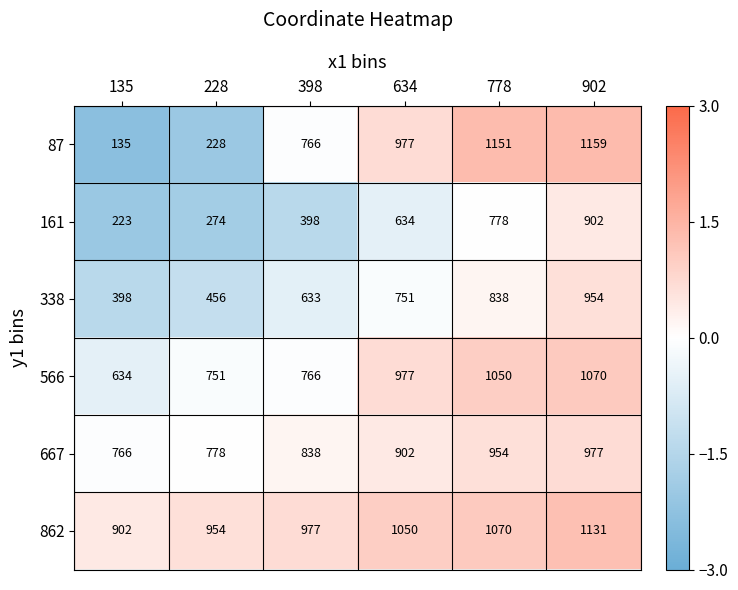

What is the average value of the 87 series?

736